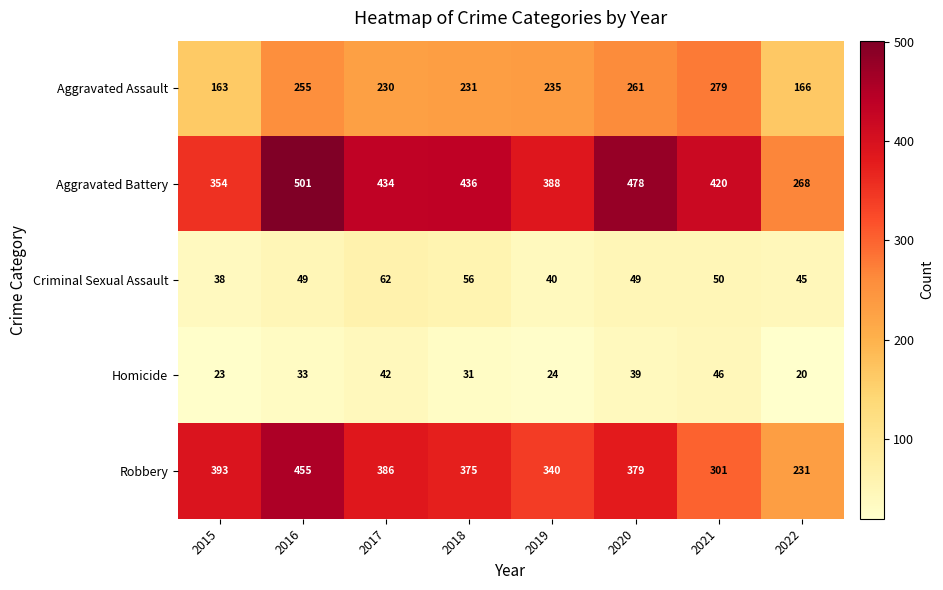

How many data points does each series have?

8